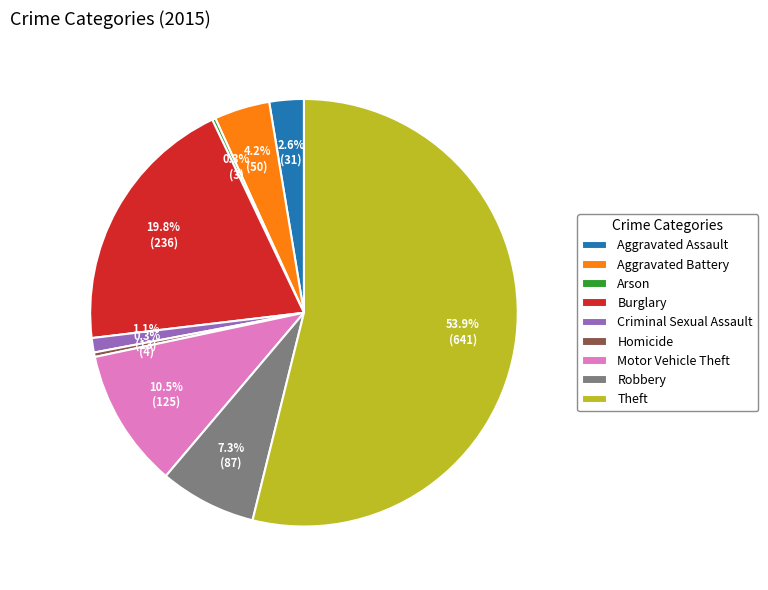

True or false: Theft accounts for 54% of the total.

True